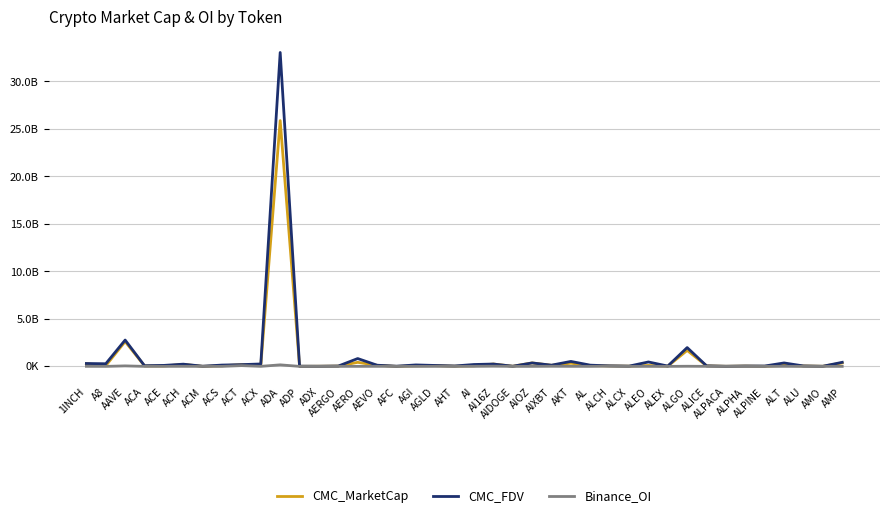

What are all the series names shown in the legend?

CMC_MarketCap, CMC_FDV, Binance_OI